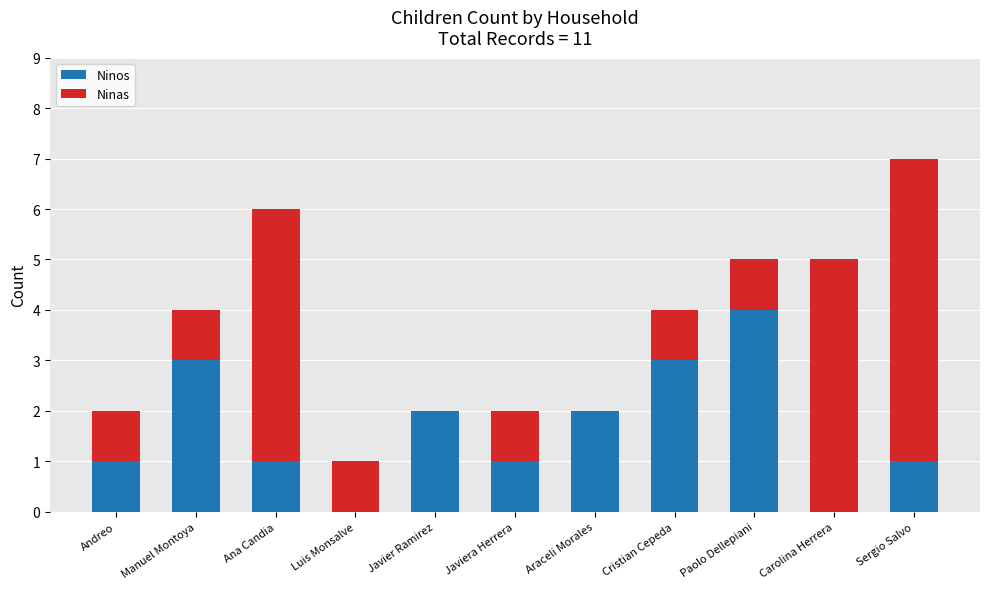

The value of Ninos at Carolina Herrera is 0. True or false?

True